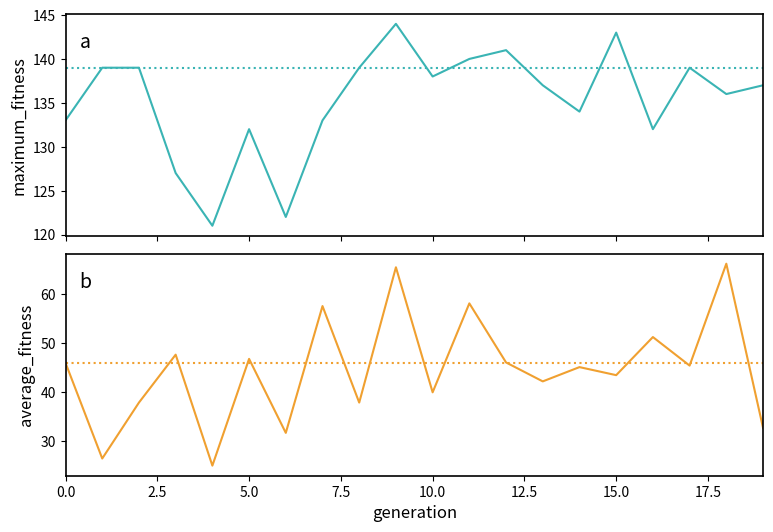

True or false: average_fitness has a value of 18.4 at 15.

False